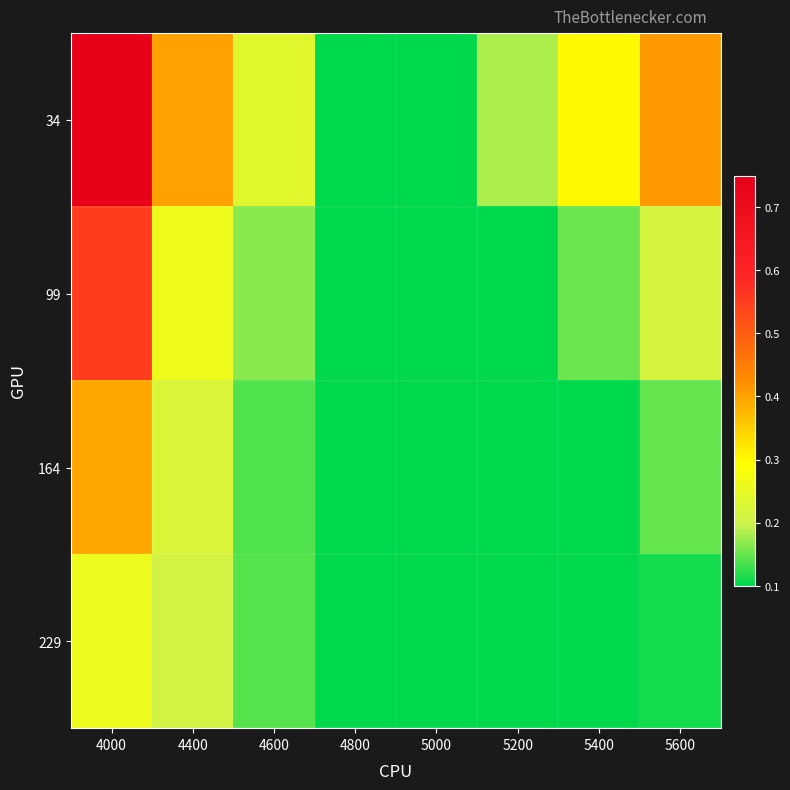

Which series has the largest total across all categories?

34